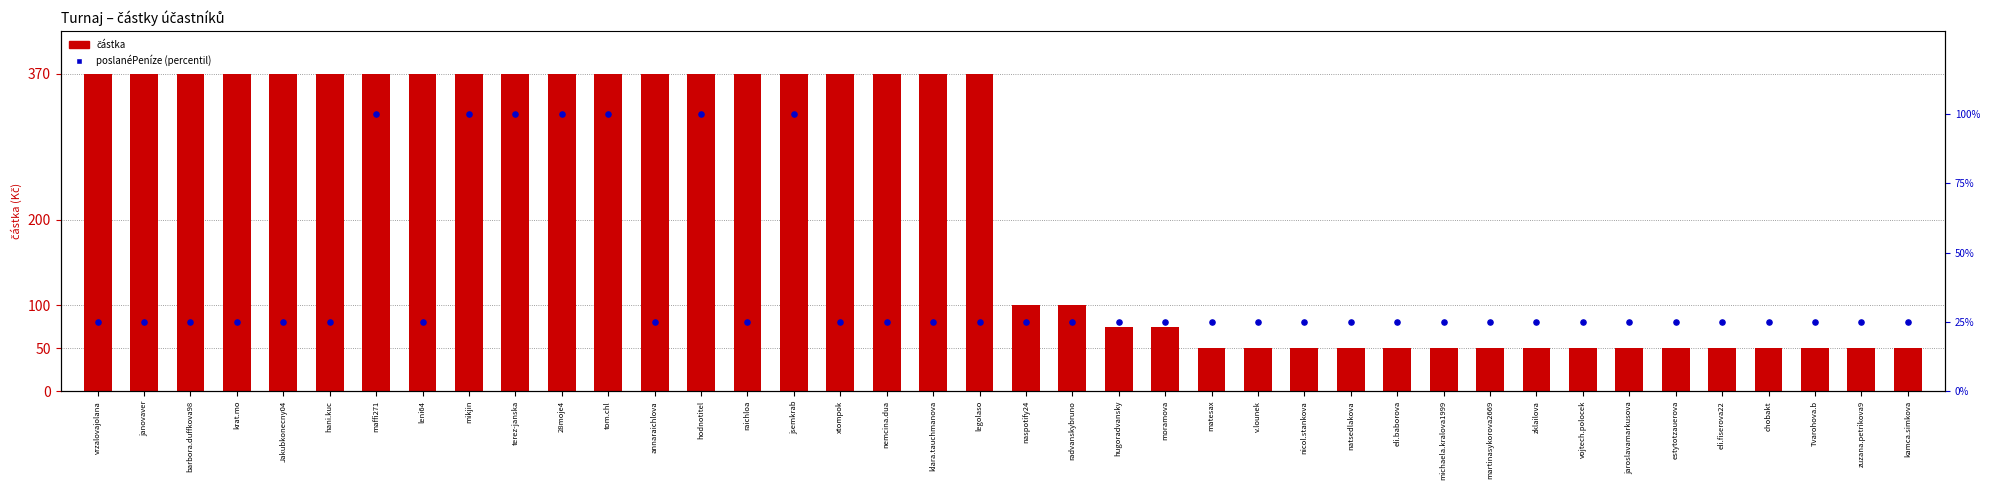

What is the total value across all series at eli.fiserova22?

75